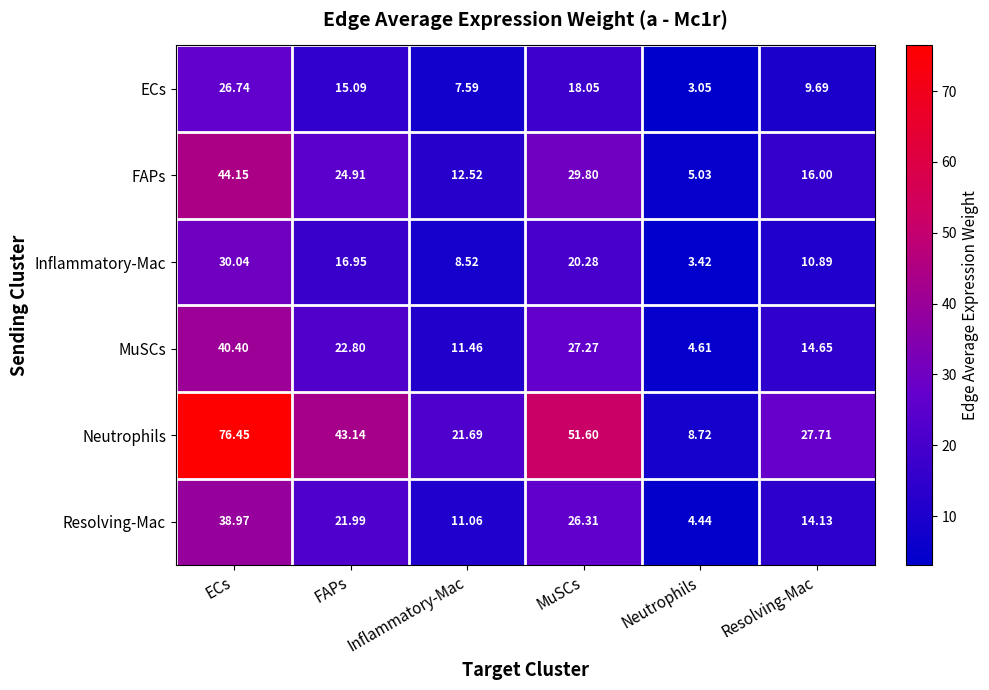

At which category is the sum across all series the highest?

ECs